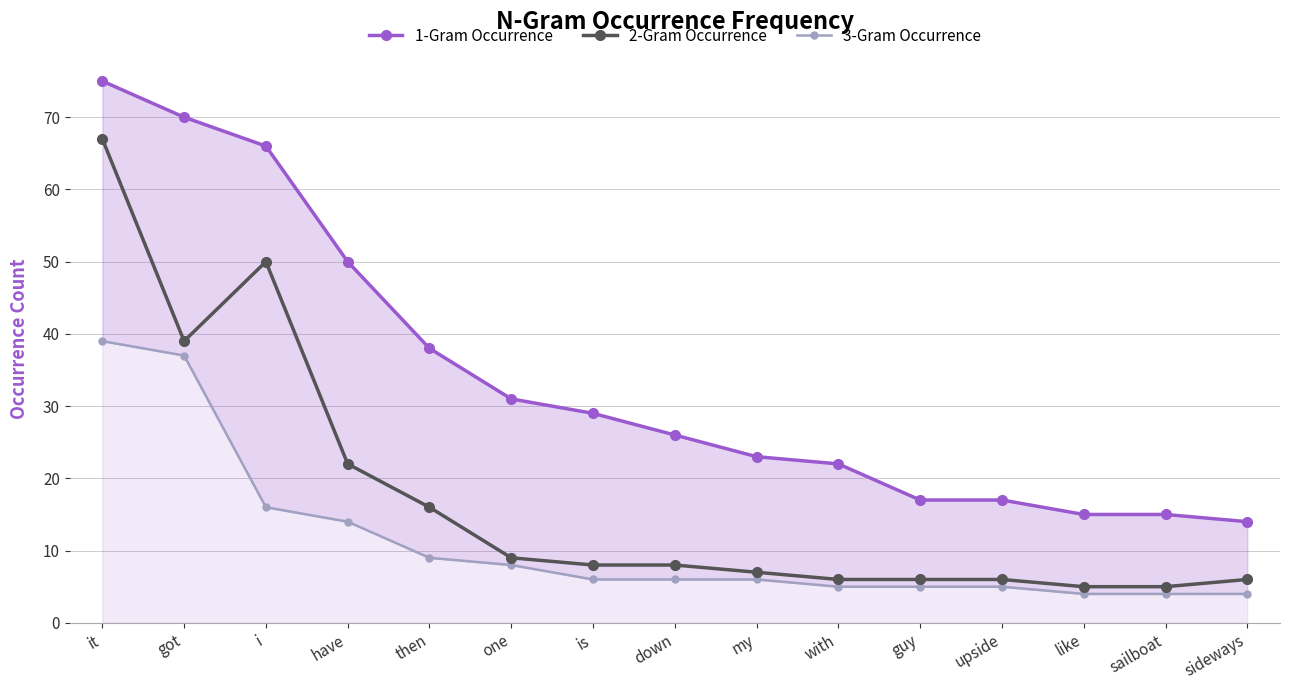

Which series has the largest total across all categories?

1-Gram Occurrence